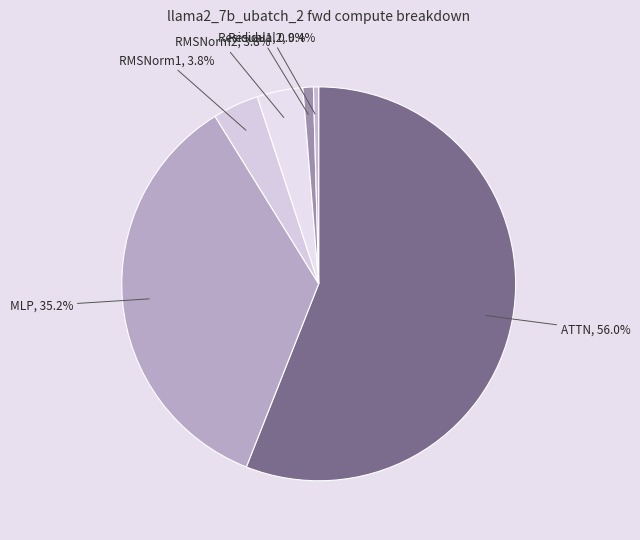

Count the number of slices in the pie.

6